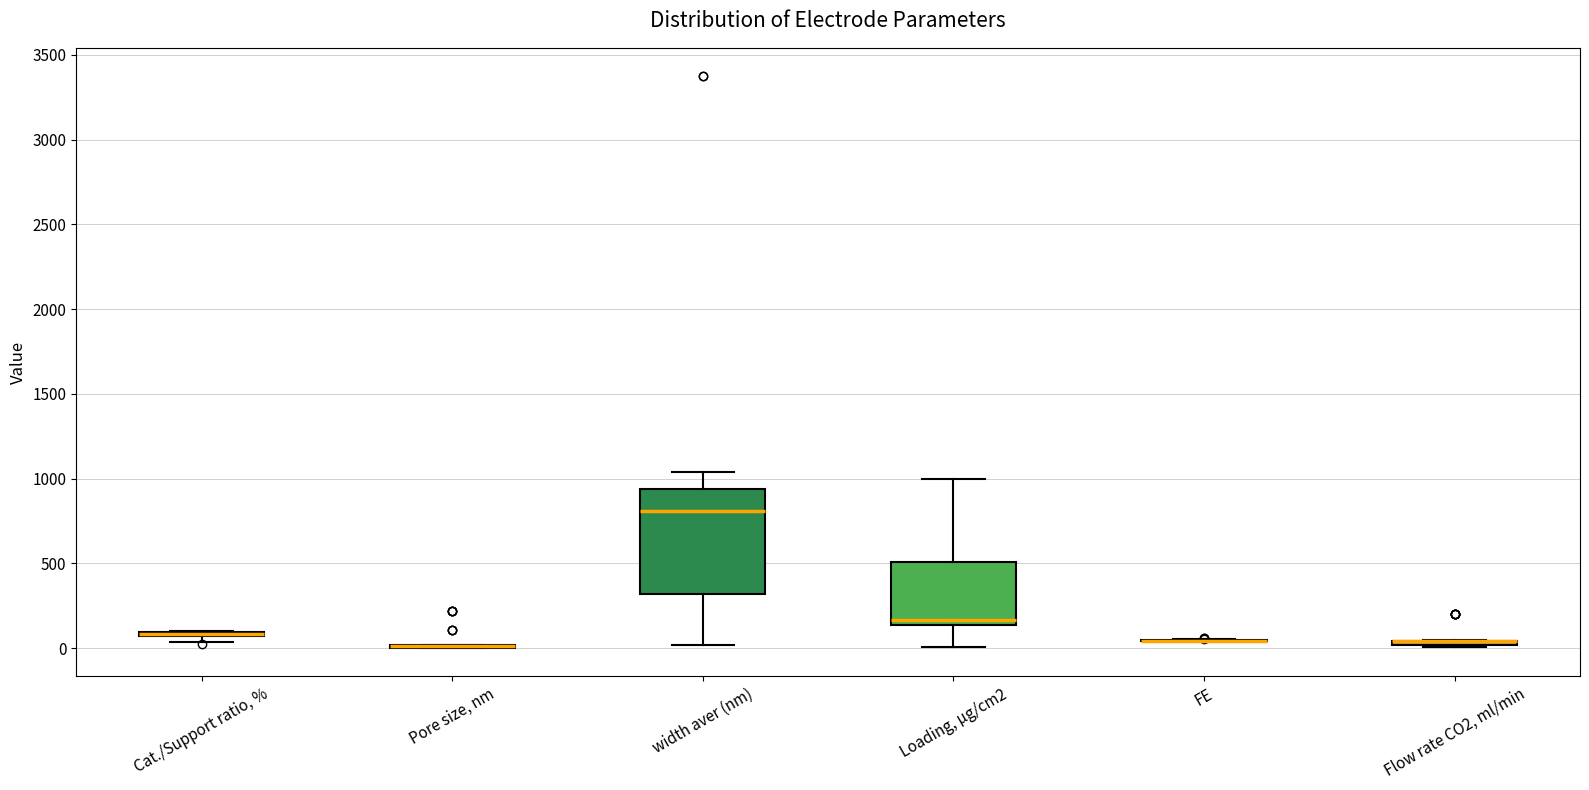

Which box is the tallest, from its lower edge to its upper edge?

width aver (nm)